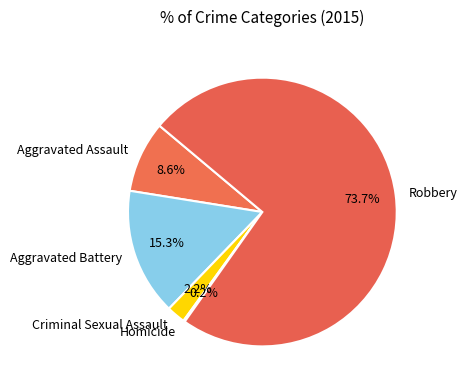

Which category has the biggest portion of the pie?

Robbery